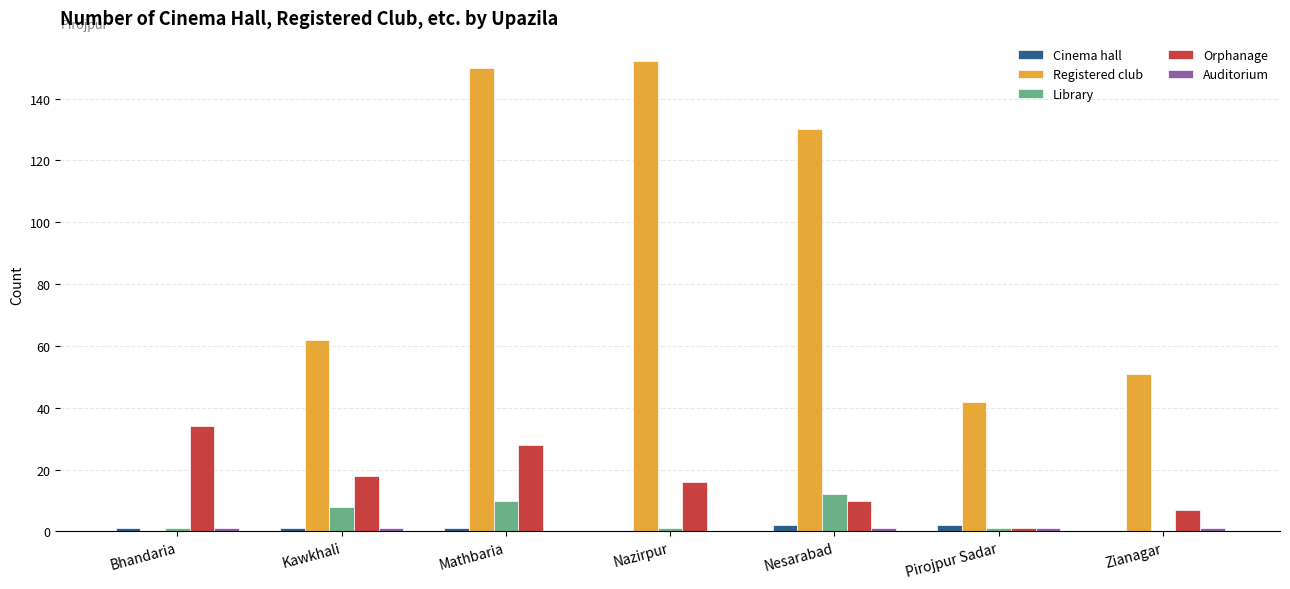

What is the highest value of the Registered club series?

152